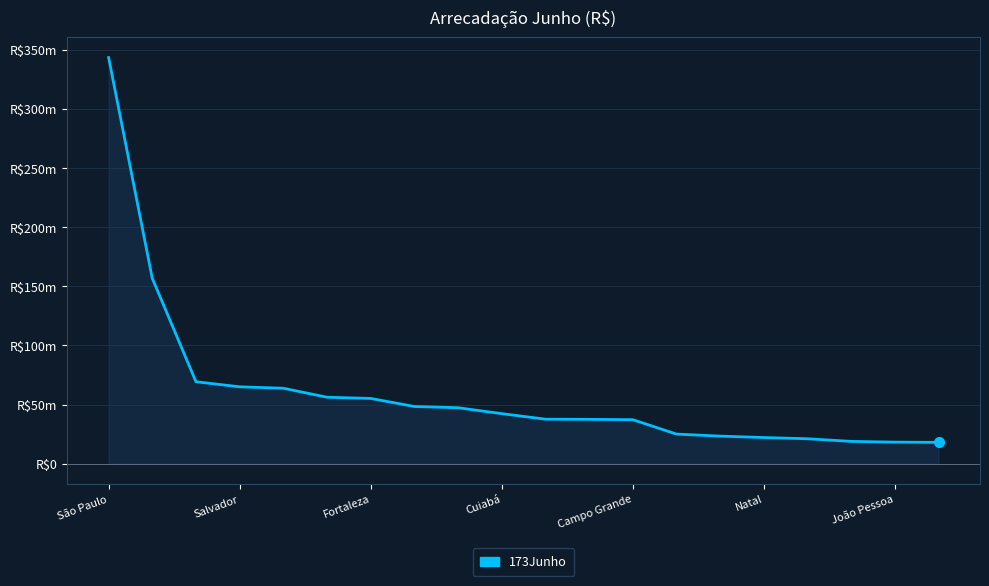

Reading left to right, extract all data points from this chart.

343236793.3	156641237.8	69254987.0	64953316.1	63747118.8	56146863.6	55135115.3	48325273.2	47276438.0	42278626.5	37604106.3	37443595.9	37180027.2	25004800.0	23289425.9	22077962.5	21060473.7	18826655.8	18203919.7	18003590.9